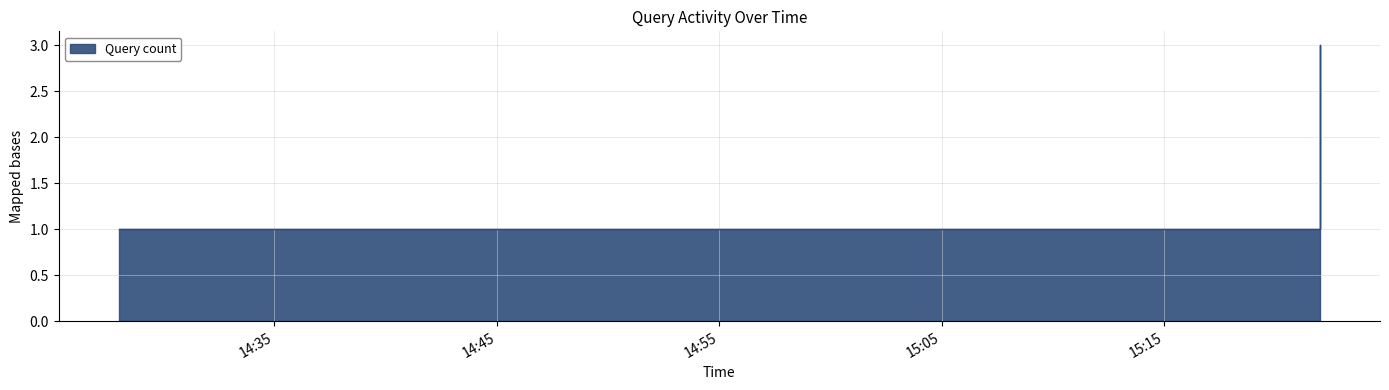

List the labels in order of value, largest first.

2019-06-19 15:22:00, 2019-06-19 14:28:00, 2019-06-19 14:39:00